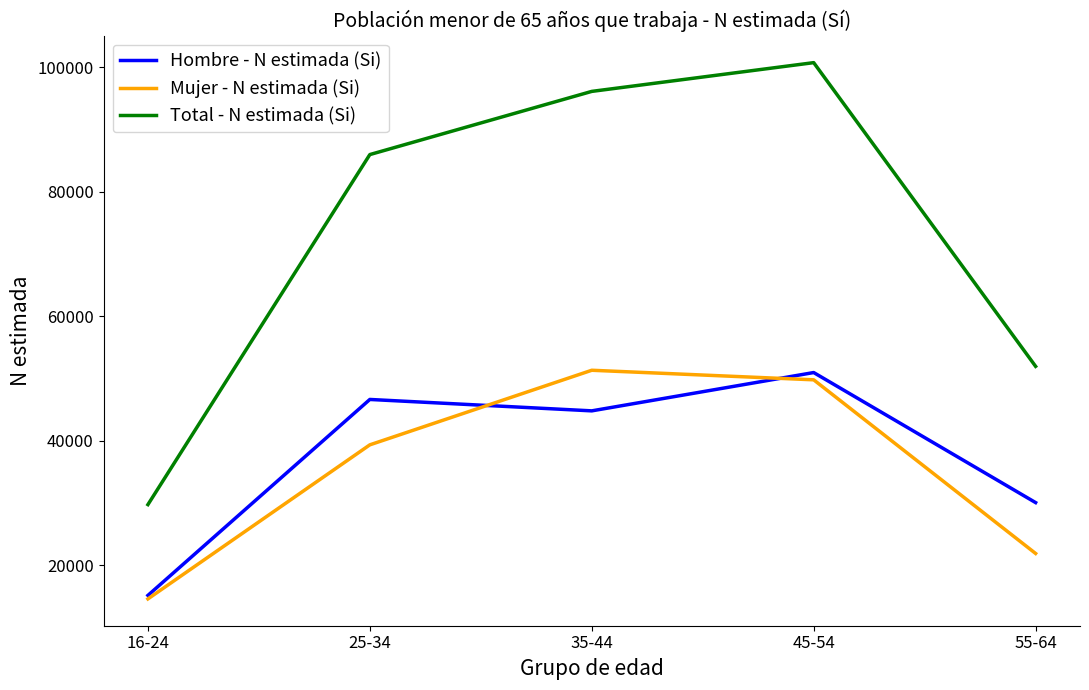

Reading right to left, transcribe all the data shown in this chart.

Hombre - N estimada (Si): 30073	50973	44816	46649	15158
Mujer - N estimada (Si): 21895	49805	51341	39356	14594
Total - N estimada (Si): 51968	100778	96158	86005	29751